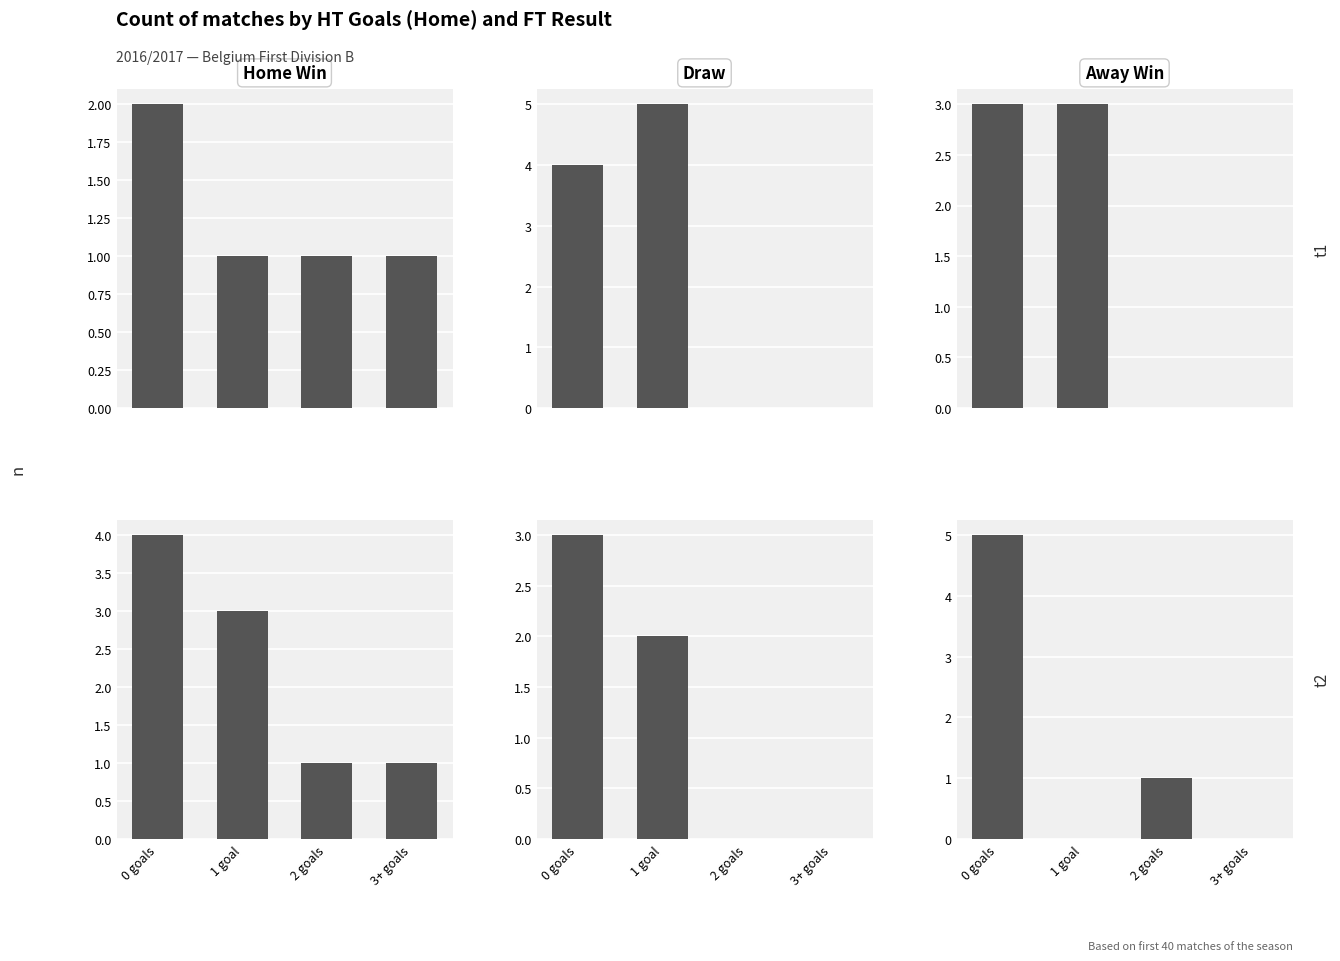

Where is Away Win nearest to the value 2?

2 goals